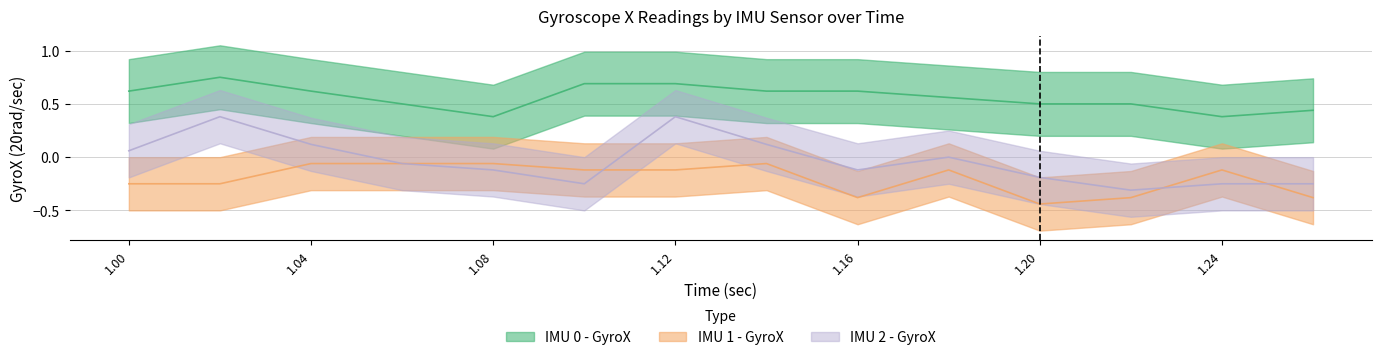

Where is the first local minimum for IMU 0 - GyroX?

1.08